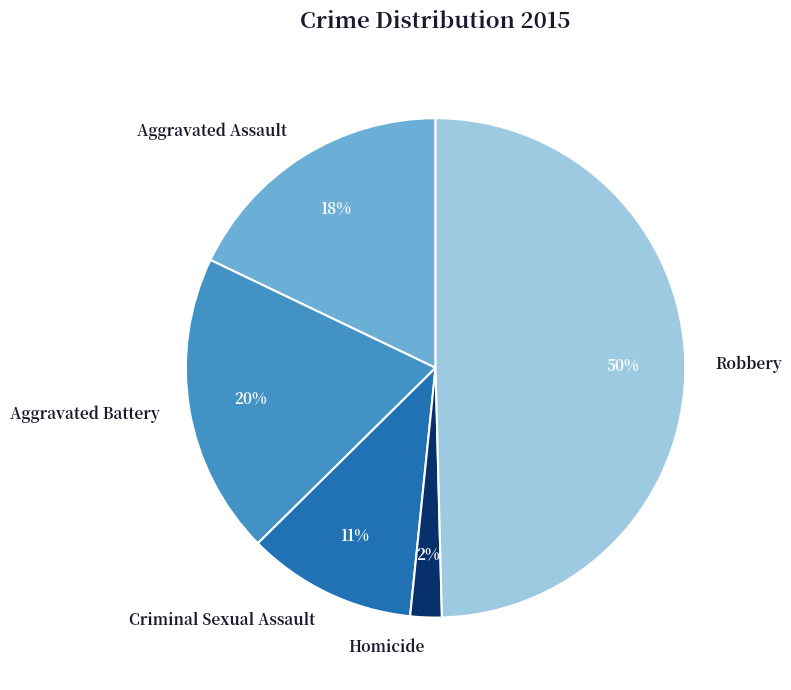

Is the sum of Aggravated Assault and Robbery greater than half?

Yes